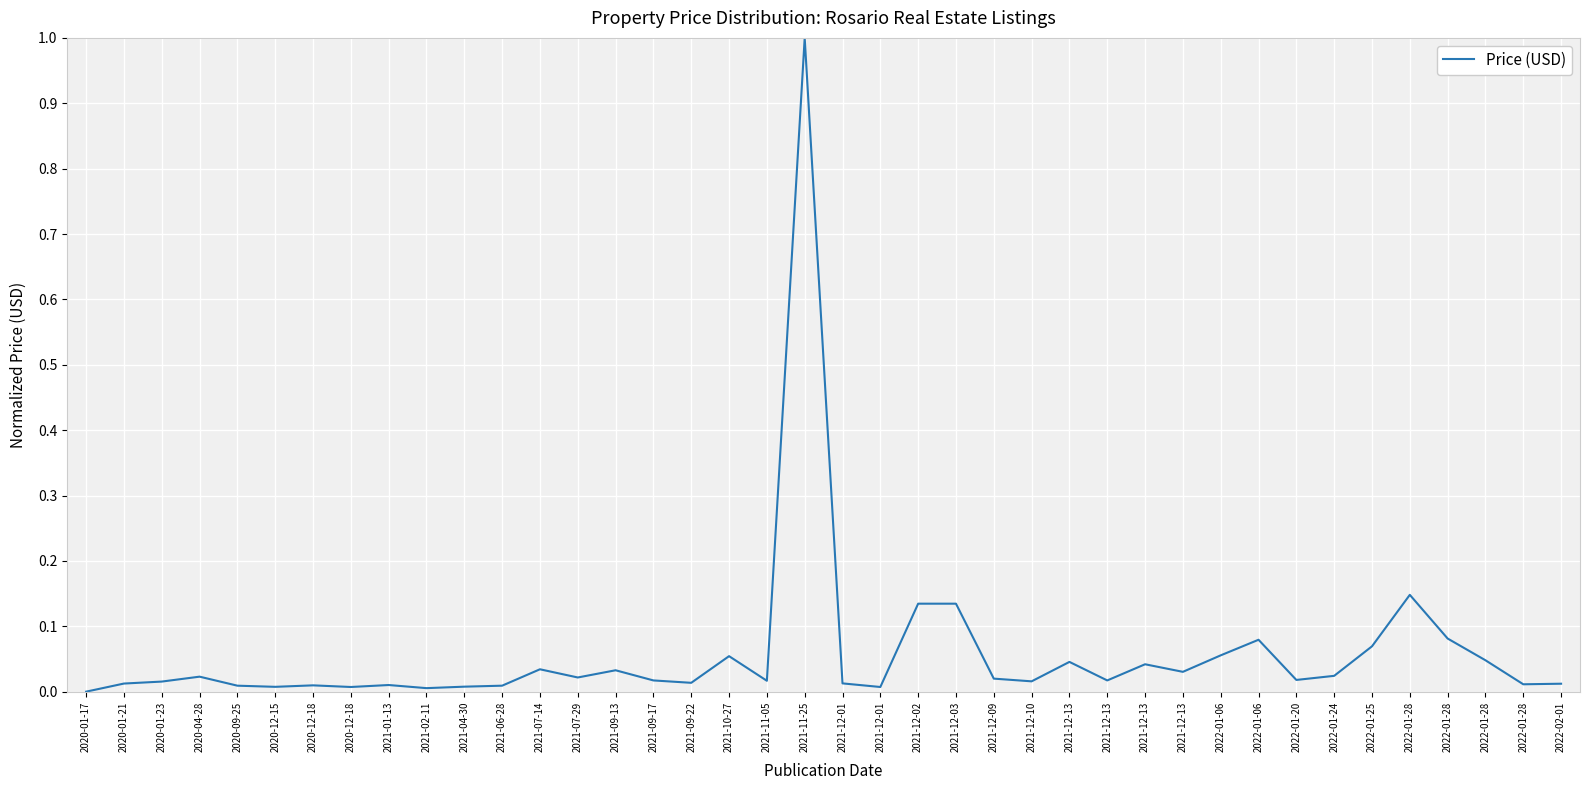

What is the label of the 40th point from the left?

2022-02-01